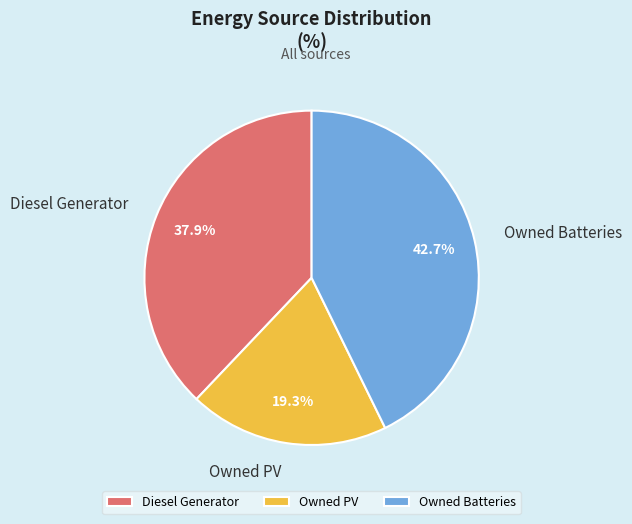

What is the smallest slice in the pie chart?

Owned PV